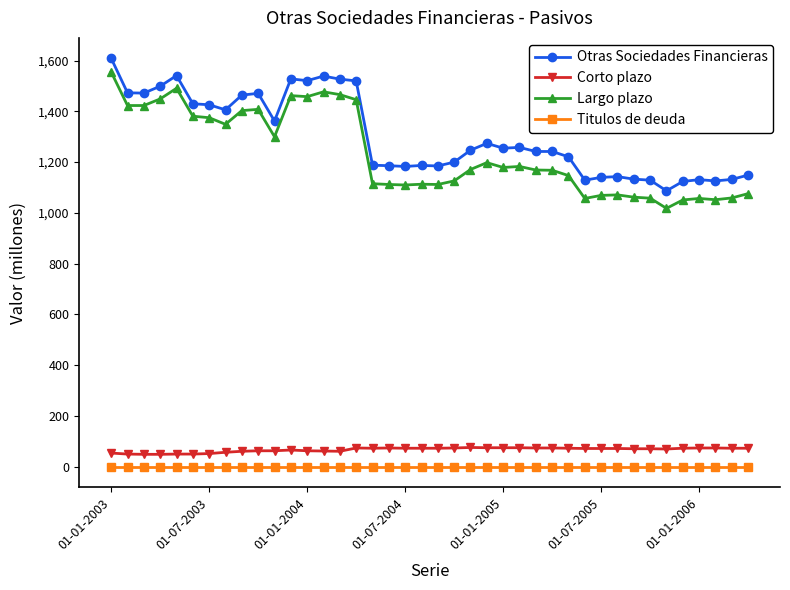

At how many categories does at least one series exceed 1591?

1